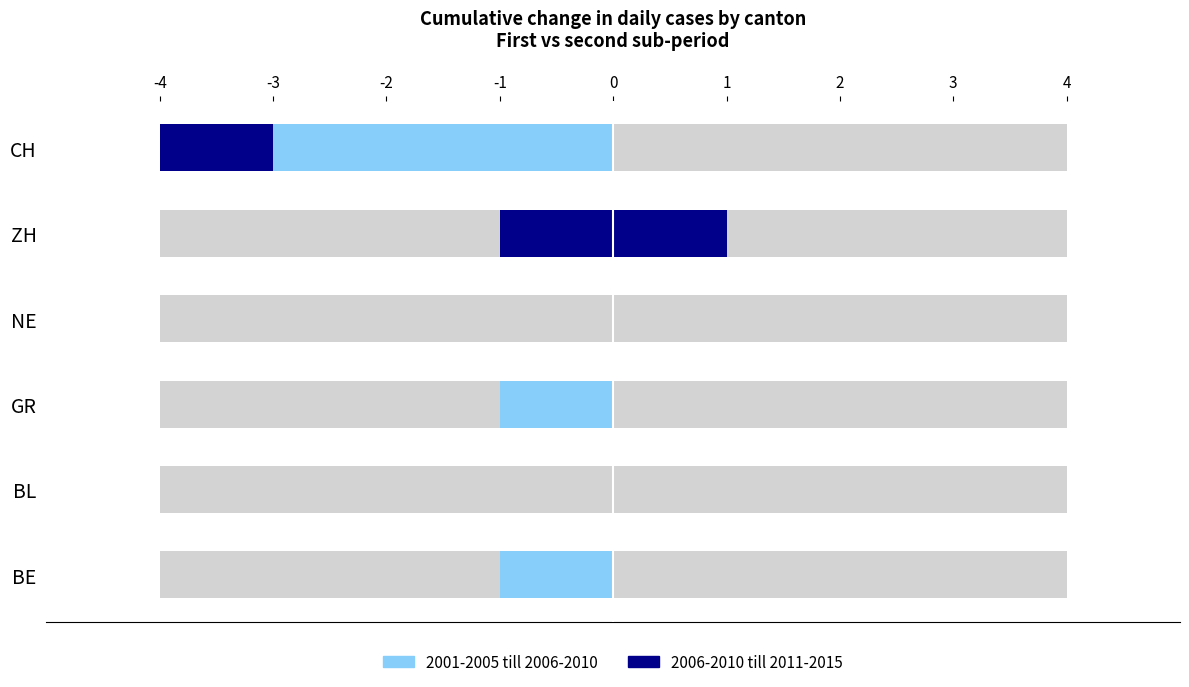

What are all the series names shown in the legend?

2001-2005 till 2006-2010, 2006-2010 till 2011-2015